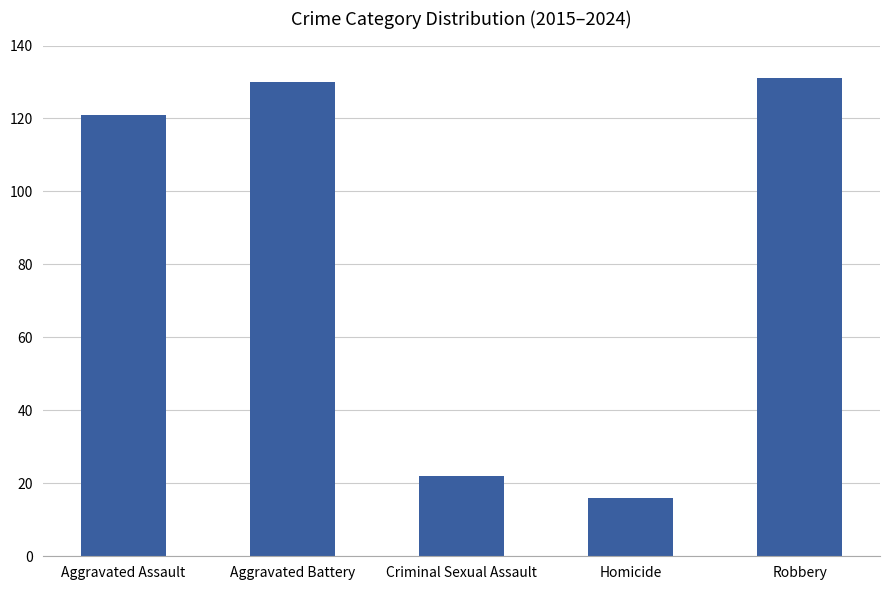

What position from the right is Robbery?

1